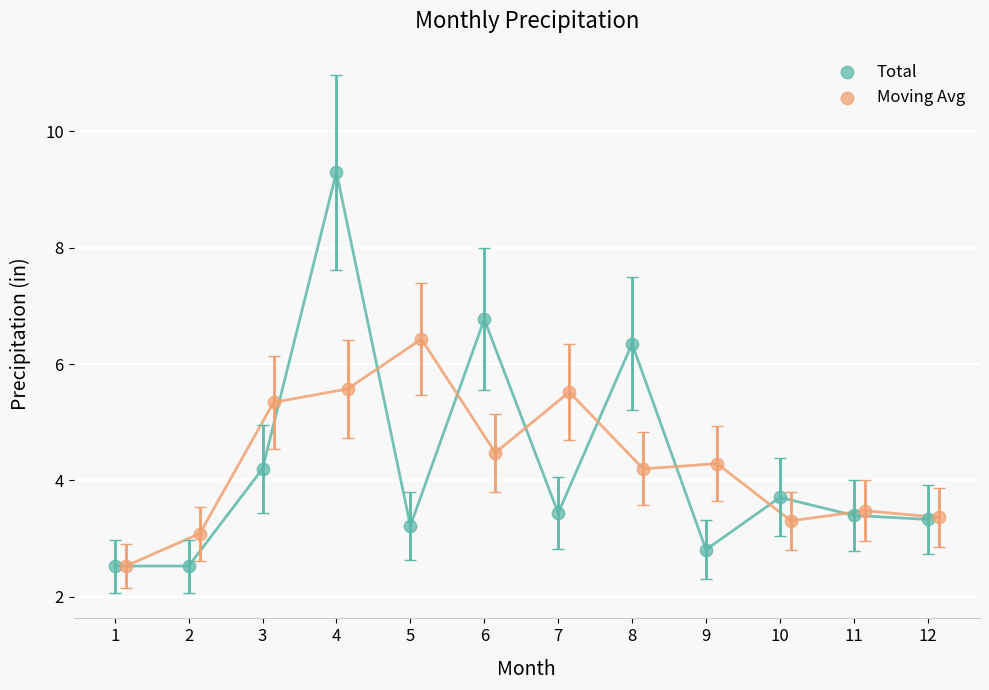

Which series reaches the maximum Y coordinate?

Total